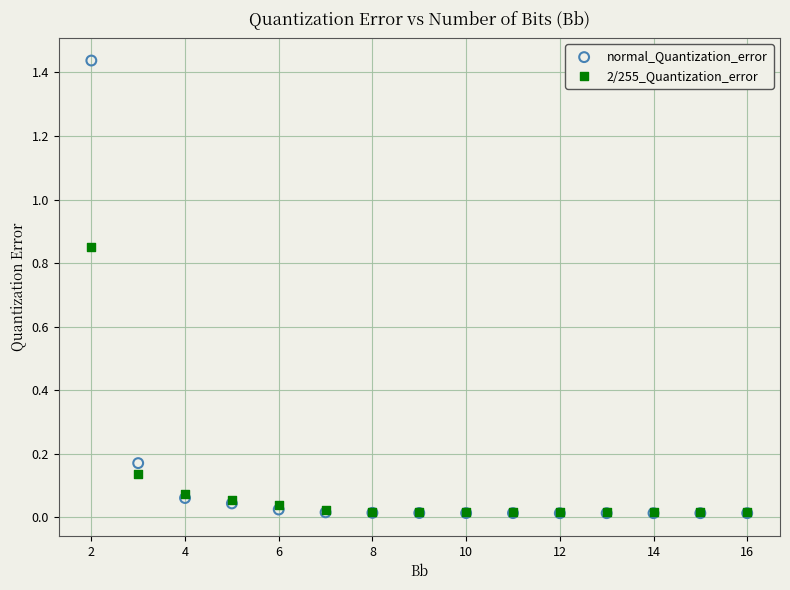

Which series contains the highest Y value?

normal_Quantization_error